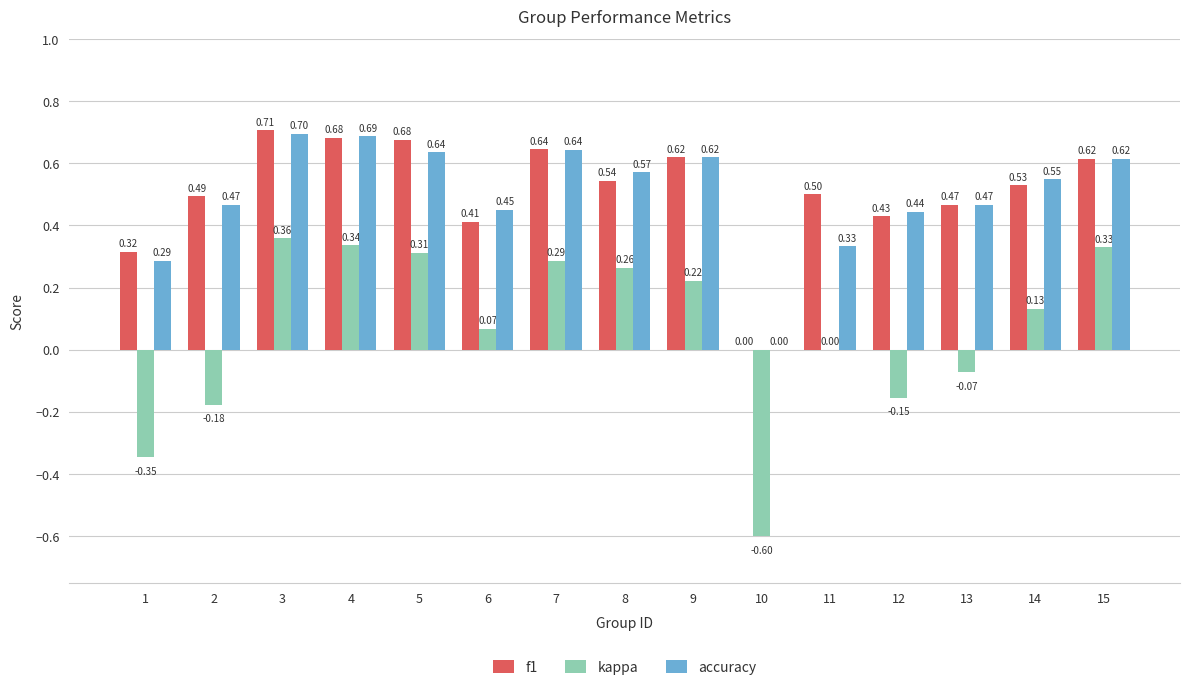

Which series has the widest spread of values?

kappa